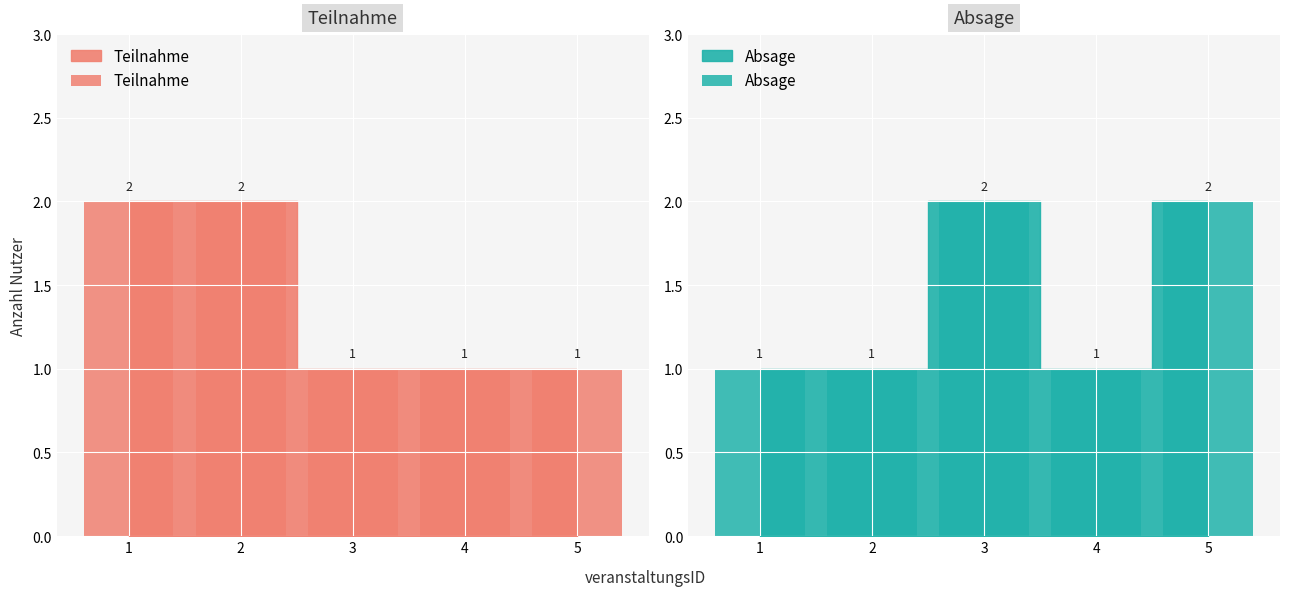

Does the chart contain any negative values?

No